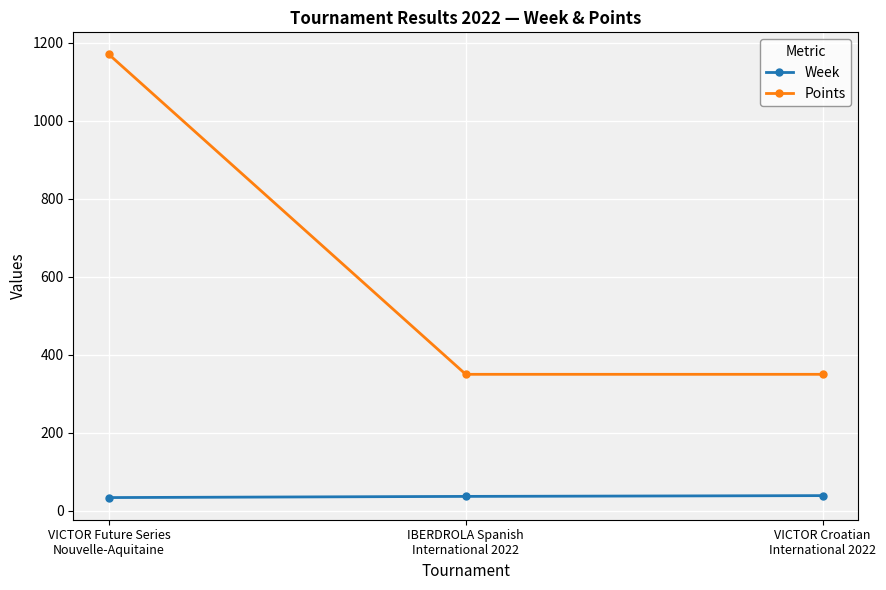

How many categories are shown in the chart?

3